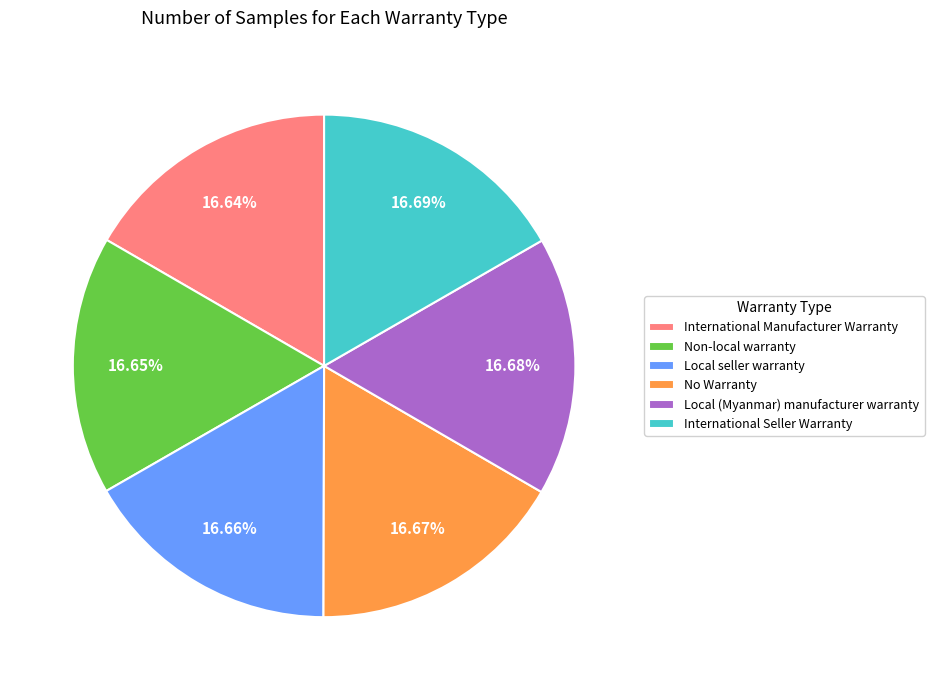

Approximately how many times larger is the value at International Manufacturer Warranty compared to Local seller warranty?

1.0